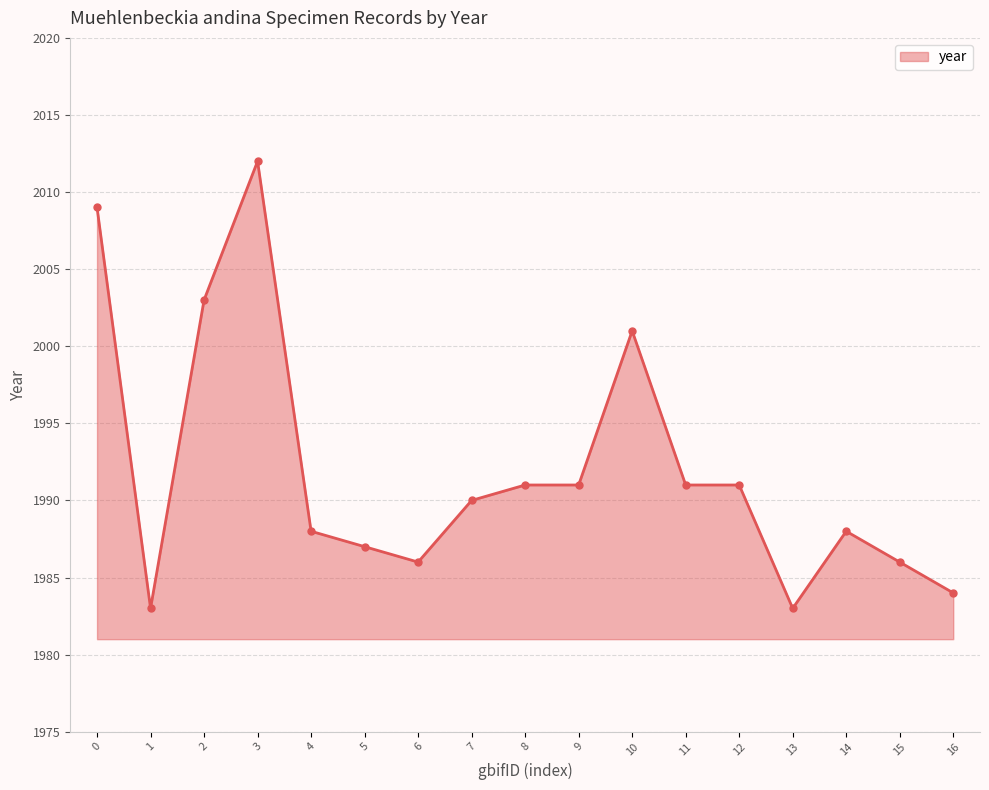

The value at 6 is 1239. True or false?

False